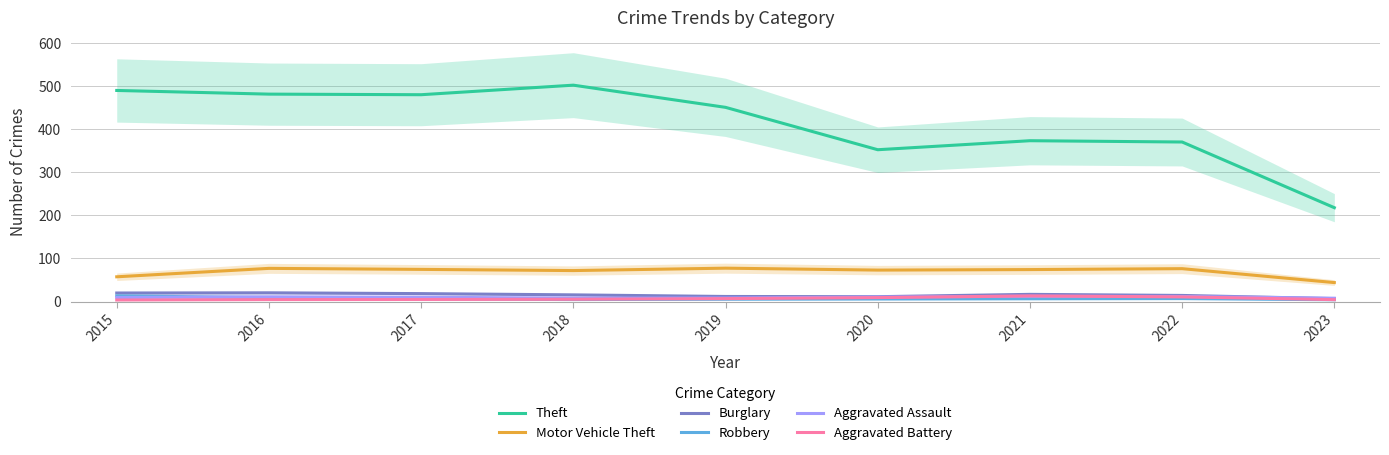

At which label is Aggravated Battery closest to 8?

2020